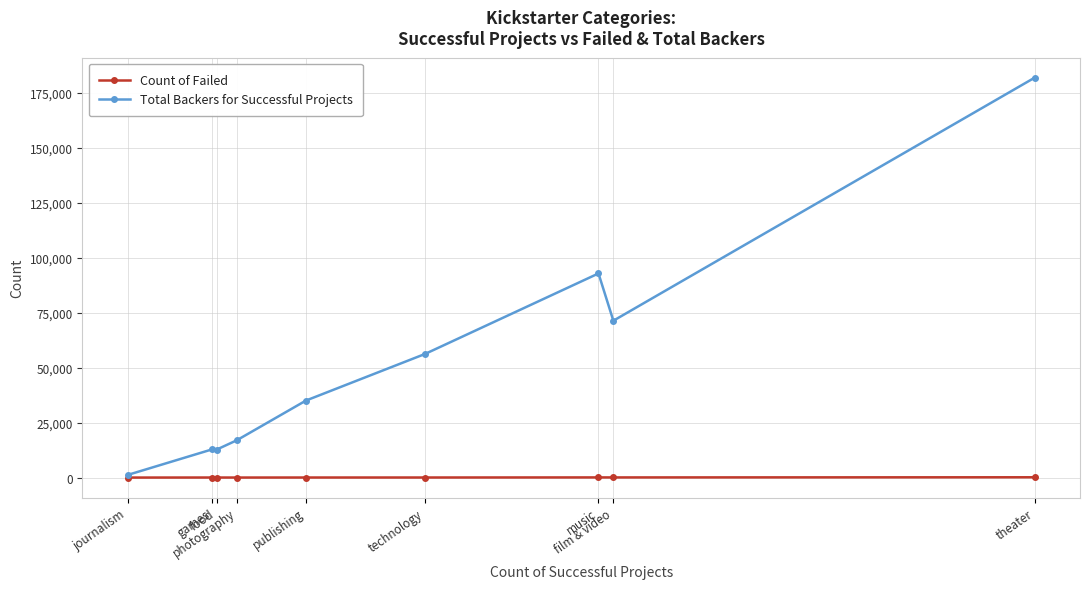

Rank the series by their average value, from lowest to highest.

Count of Failed, Total Backers for Successful Projects